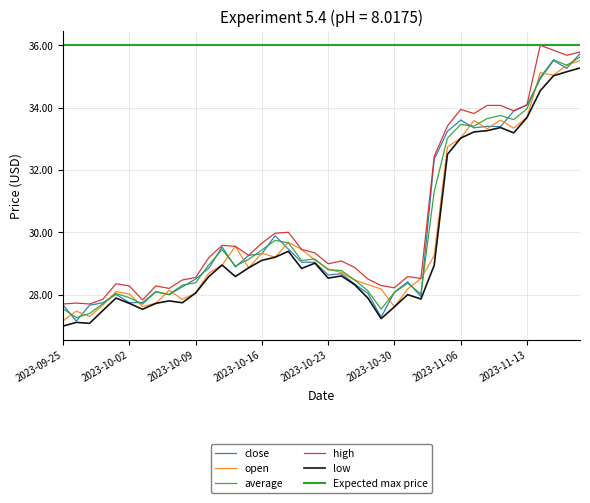

How many interior local peaks does the open series have?

9